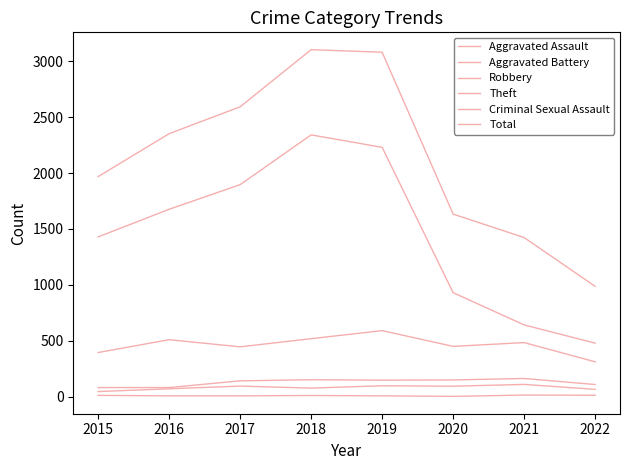

Between 2015 and 2021, which is larger?

2021